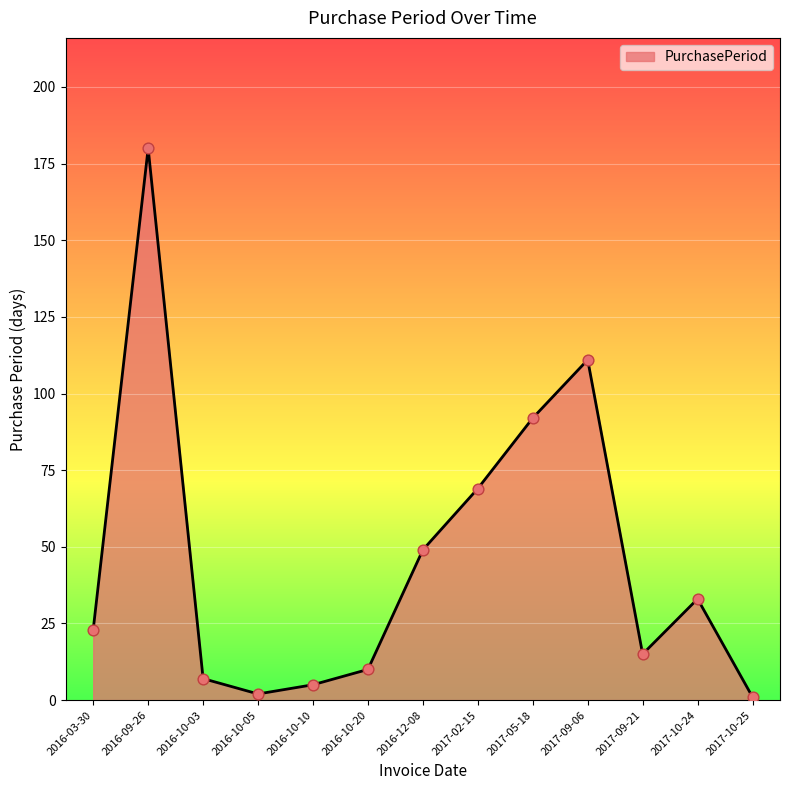

Approximately how many times larger is the value at 2017-10-24 compared to 2016-10-20?

3.3